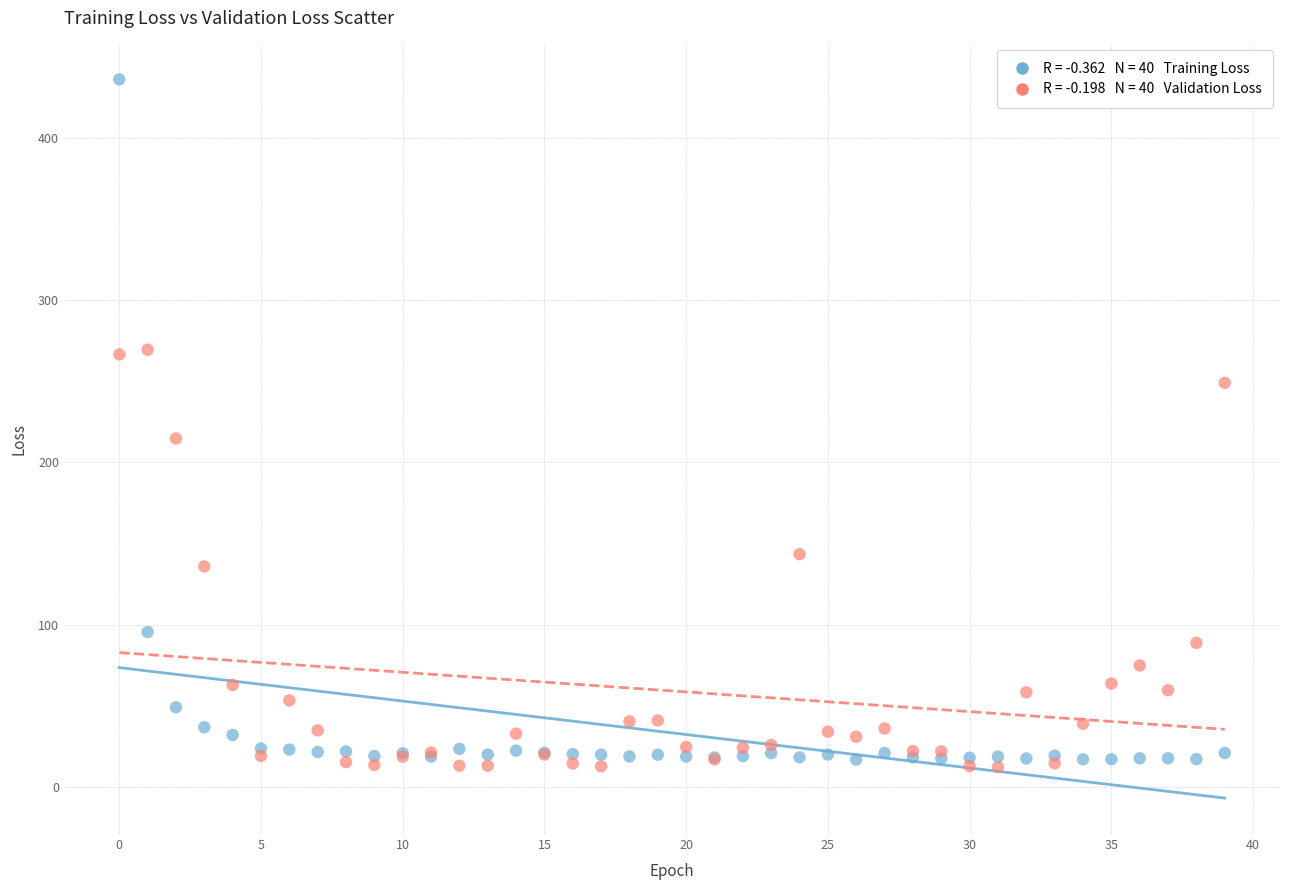

Across all series, what Y value is closest to 224?

214.7